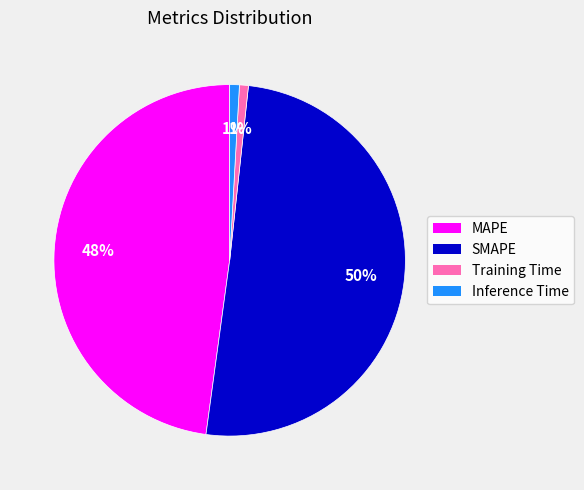

To the nearest percent, what is the combined percentage of Training Time and MAPE?

49%